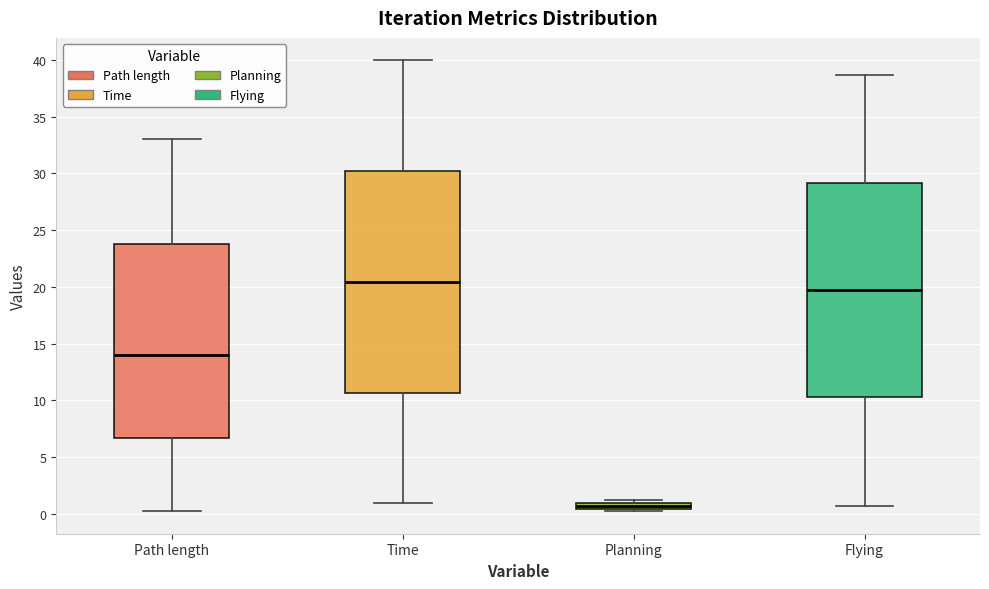

Where is the lower edge of the box for Planning on the y-axis? The values are not printed on the chart, so give them approximately, as read against the axis.

0.5